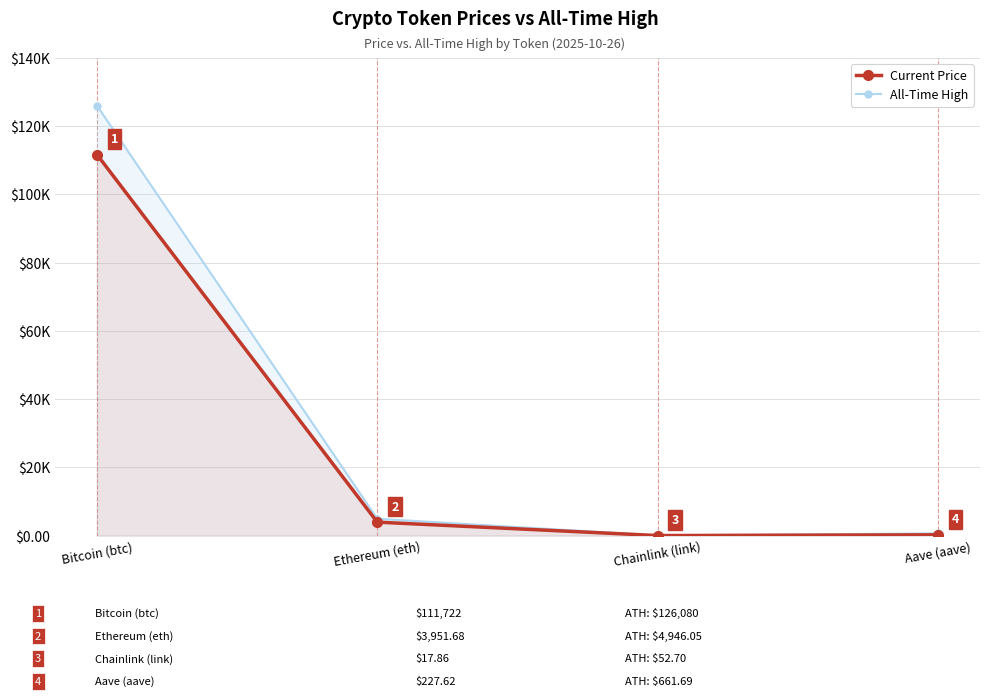

True or false: allTimeHigh and price intersect in this chart.

False